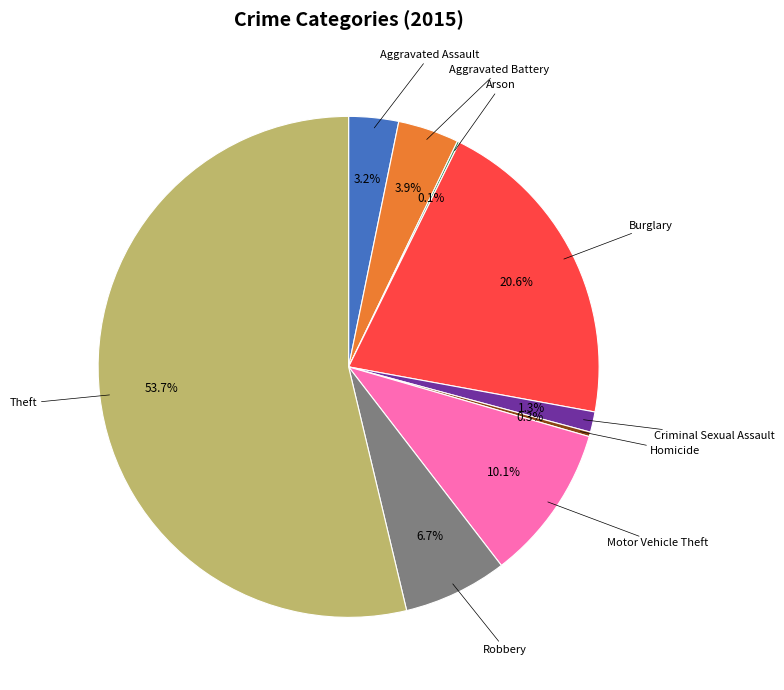

Which has a higher value, Robbery or Theft?

Theft